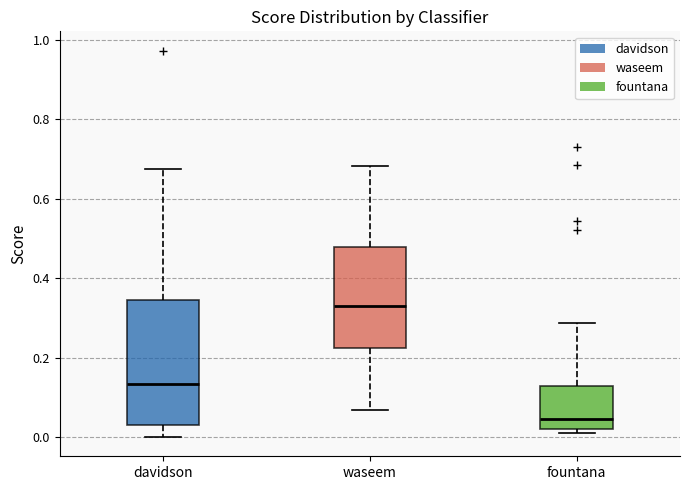

Which box's median line is the lowest?

fountana